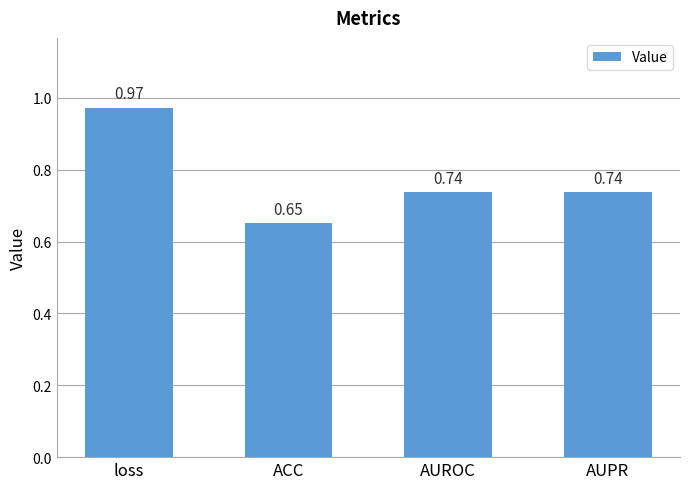

Which category has the highest value across all series?

loss